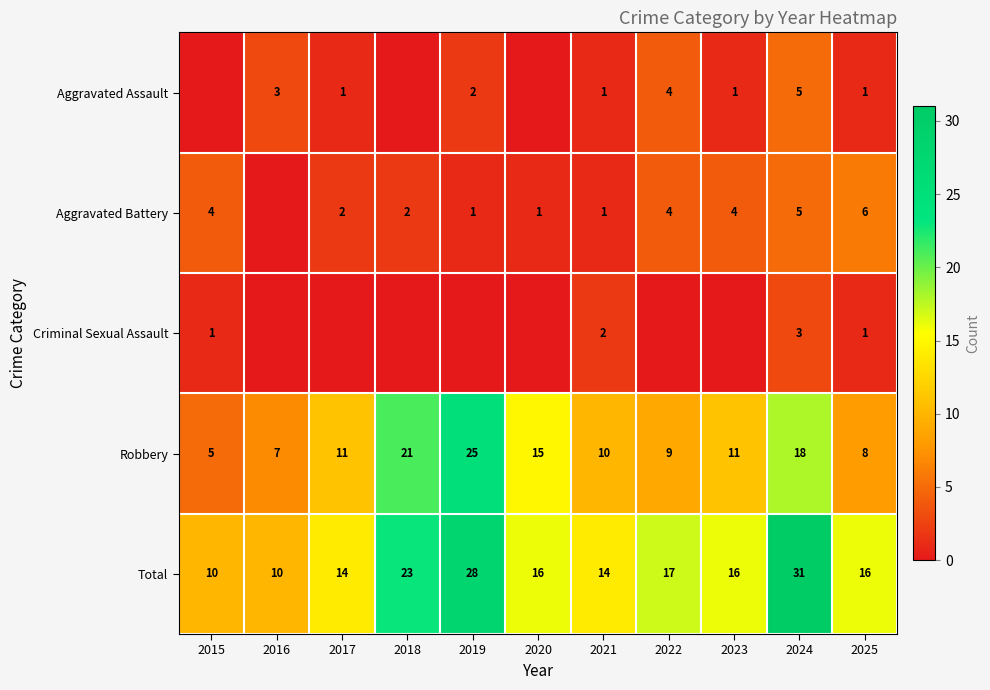

At how many categories does at least one series exceed 2?

11